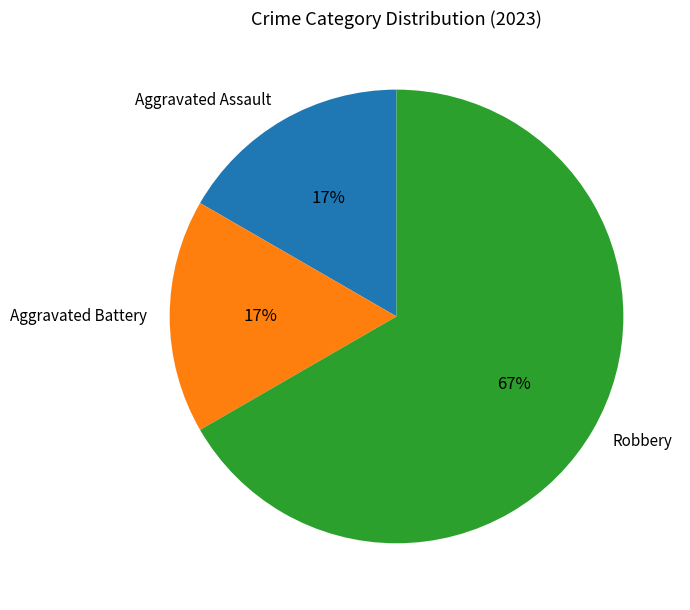

To the nearest percent, what portion does Aggravated Assault represent?

17%